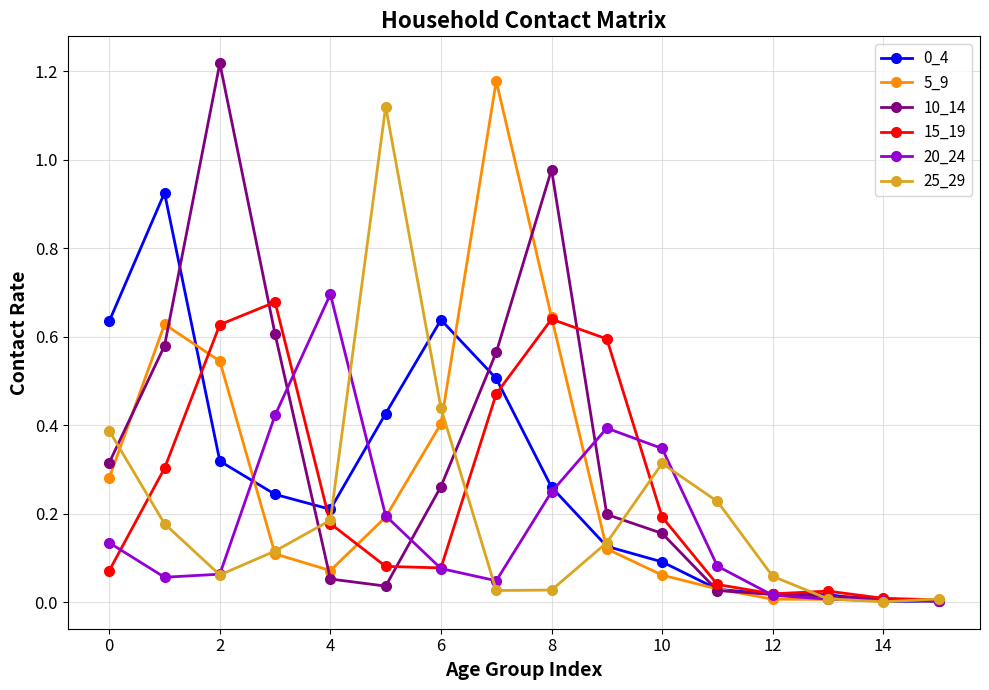

True or false: 20_24 has more than 0 points higher than both neighbors.

True